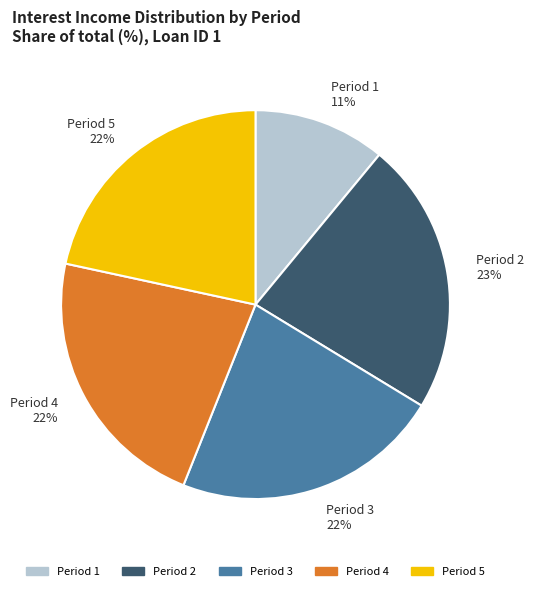

To the nearest percent, what is the average slice percentage?

20%